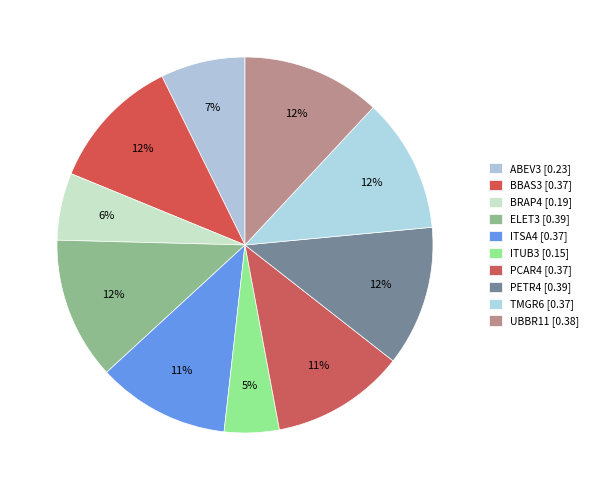

How many segments does this pie chart have?

10